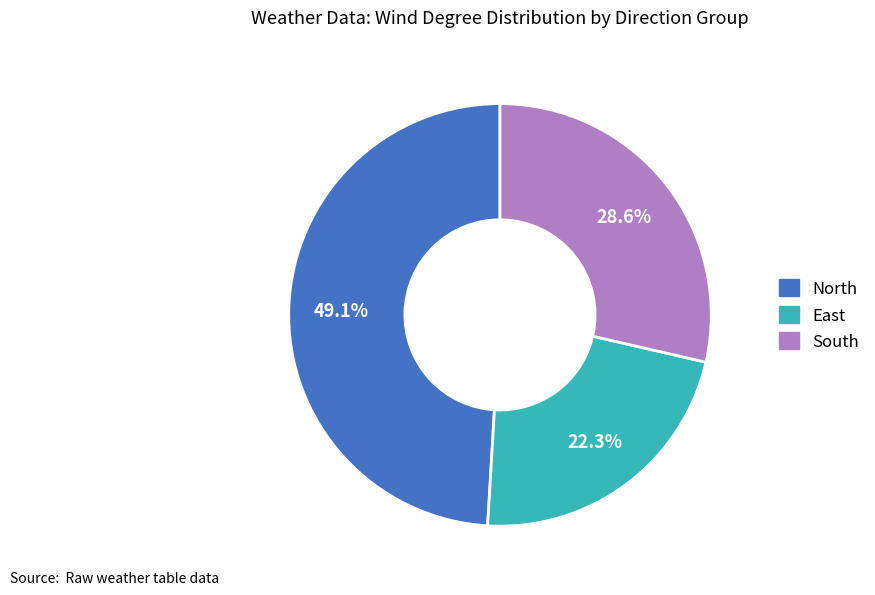

How many slices are in this pie chart?

3